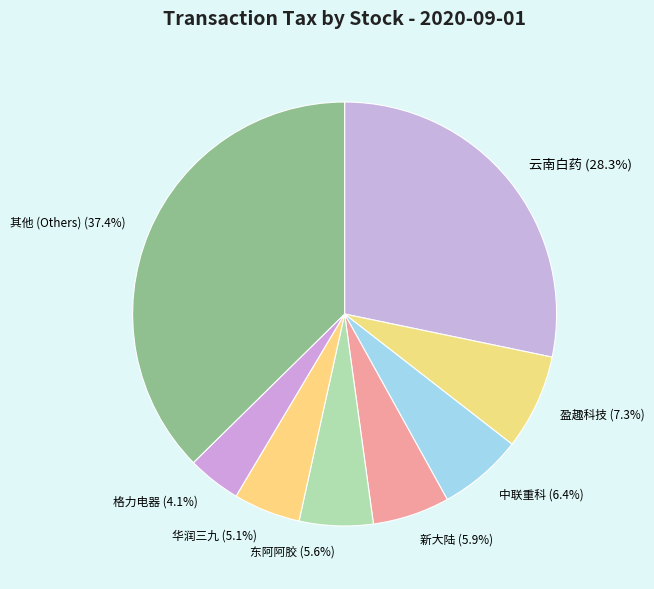

What percentage is NOT represented by 新大陆 (5.9%)?

94.1%